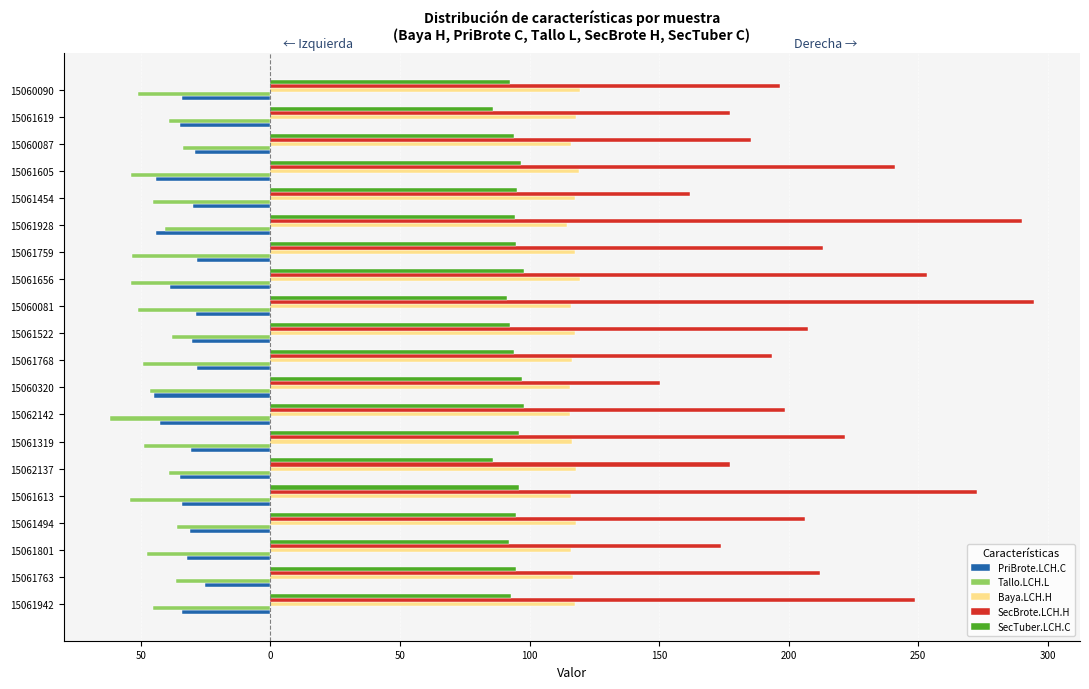

Rank the series by their maximum value, from highest to lowest.

SecBrote.LCH.H, Baya.LCH.H, SecTuber.LCH.C, PriBrote.LCH.C, Tallo.LCH.L